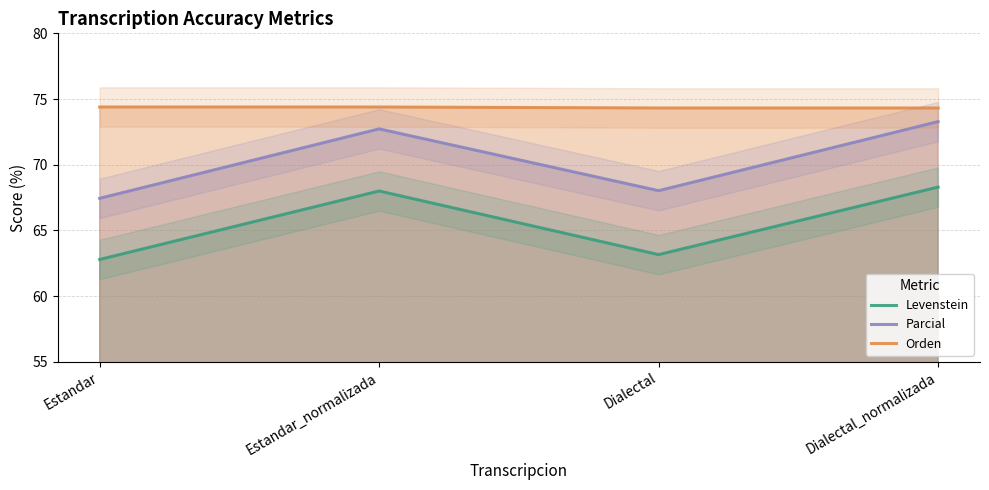

Which label corresponds to the largest value in the chart?

Estandar